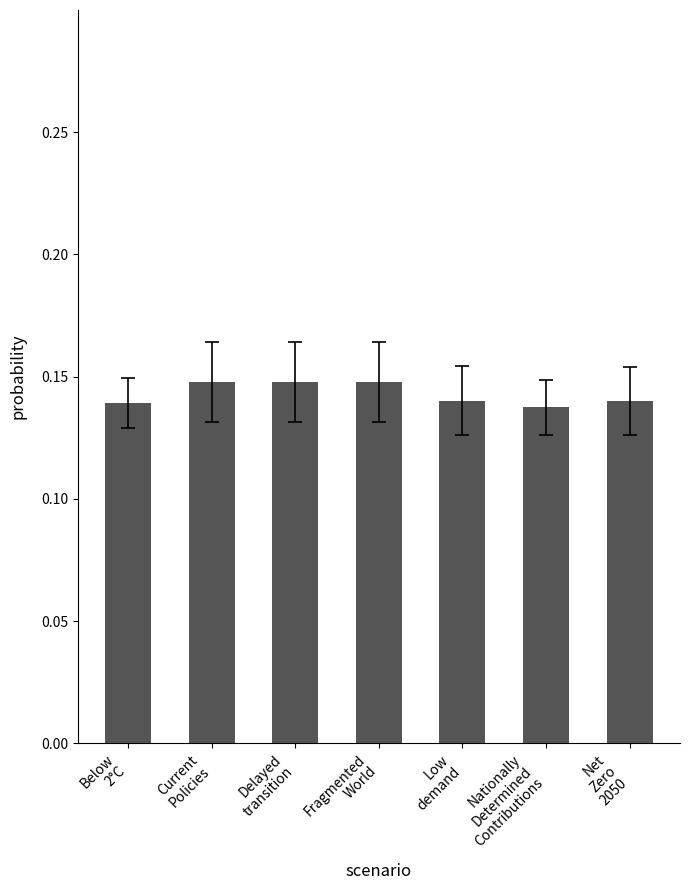

Count the values in the range 0 to 1.

7